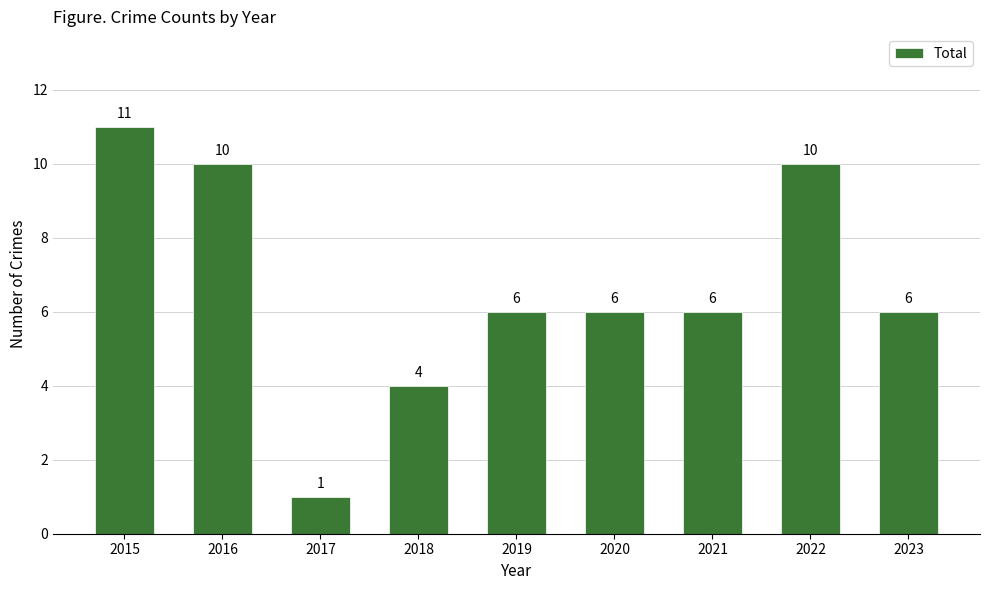

Reading left to right, what are all the values shown in this chart?

2015=11	2016=10	2017=1	2018=4	2019=6	2020=6	2021=6	2022=10	2023=6